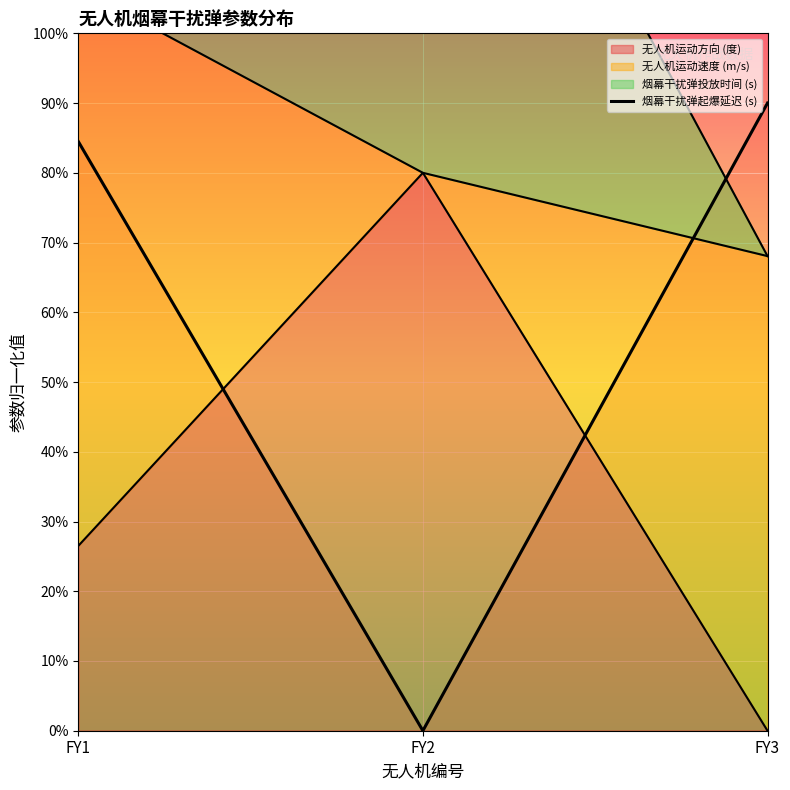

Rank the categories by value from lowest to highest.

FY2, FY1, FY3